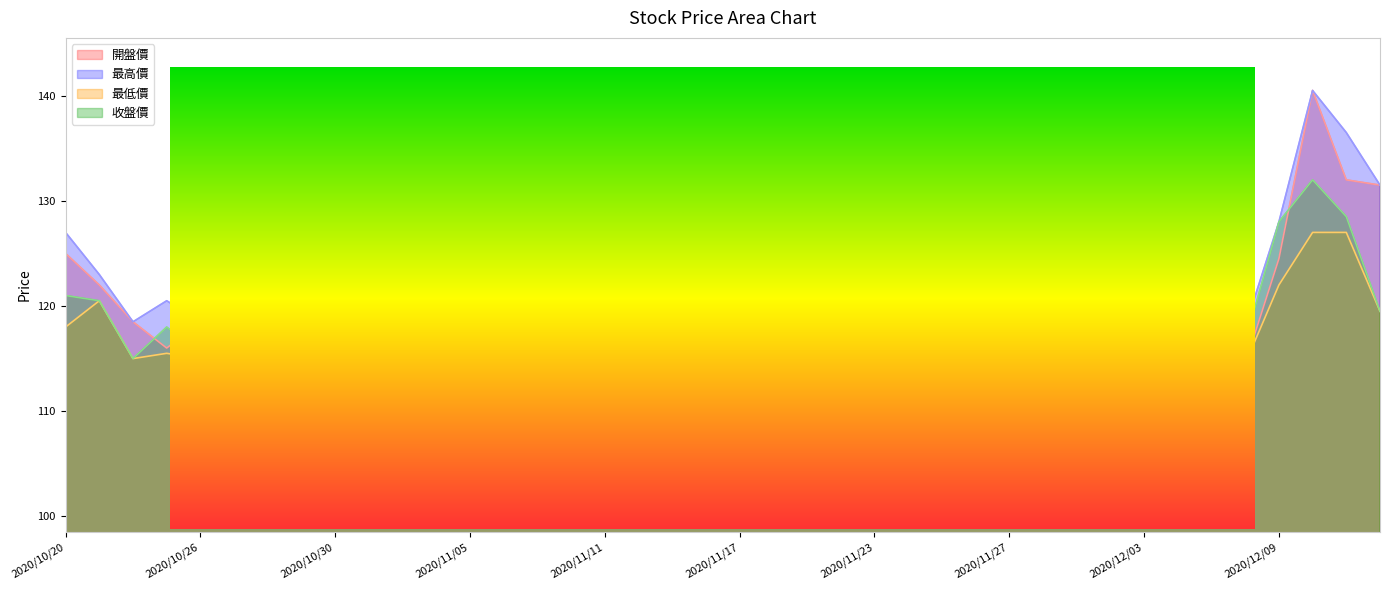

How many values in the 開盤價 series exceed 114?

20